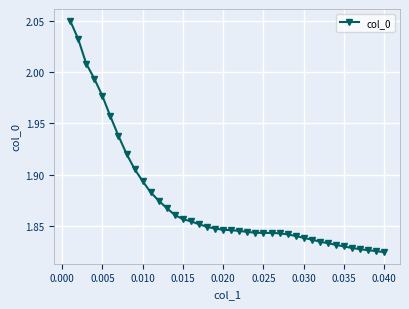

Does the chart have visible grid lines?

Yes